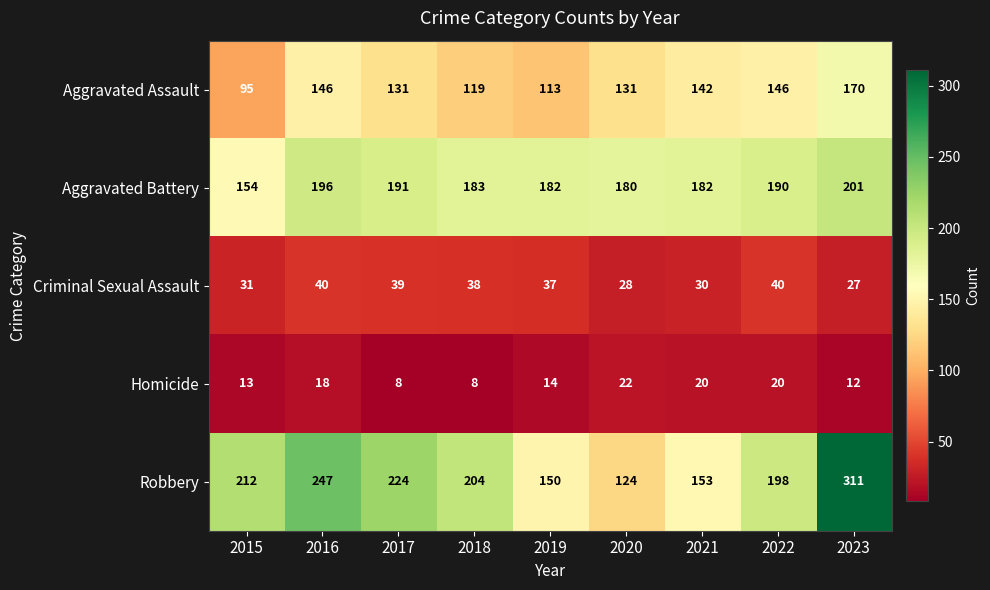

The Homicide series shows 10 at 2022. True or false?

False